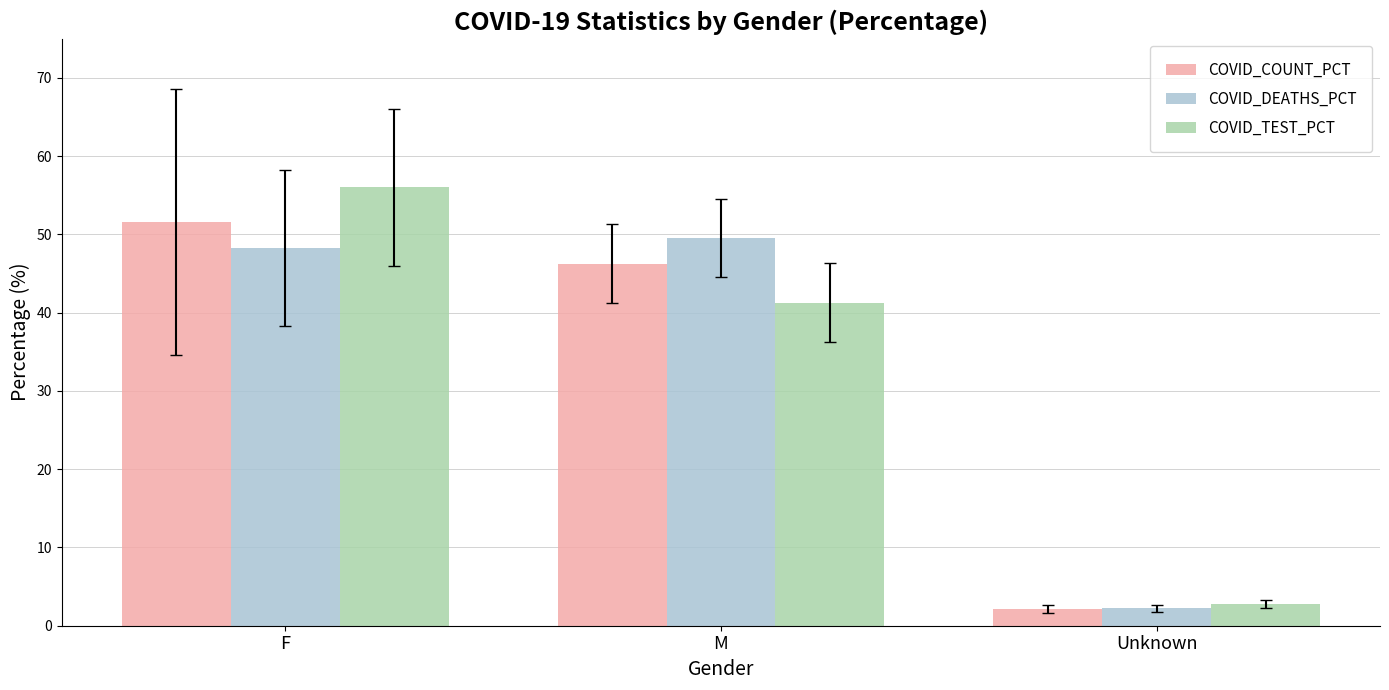

Which label corresponds to the largest value in the chart?

F